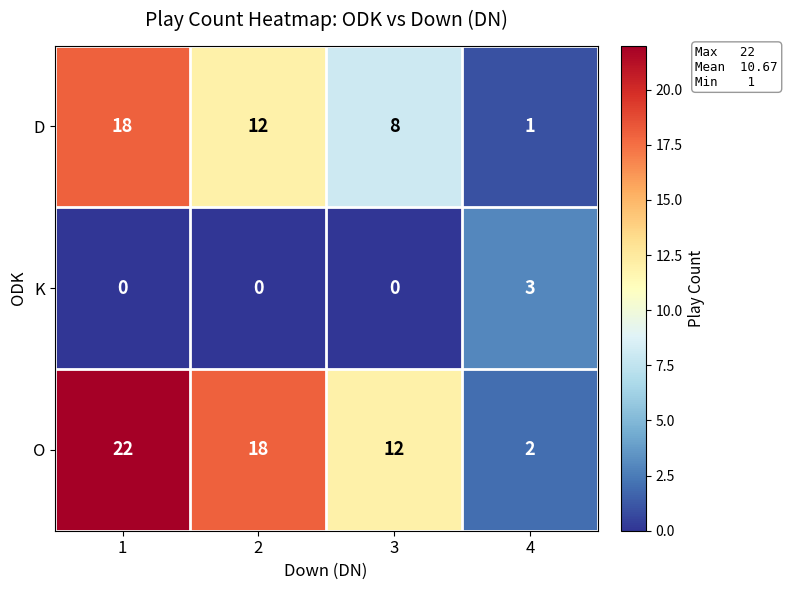

The value of D at 3 is 8. True or false?

True